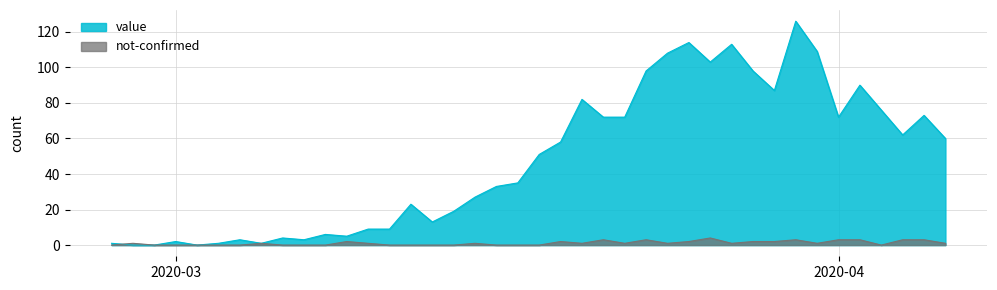

What is the label of the 28th point from the right?

2020-03-10